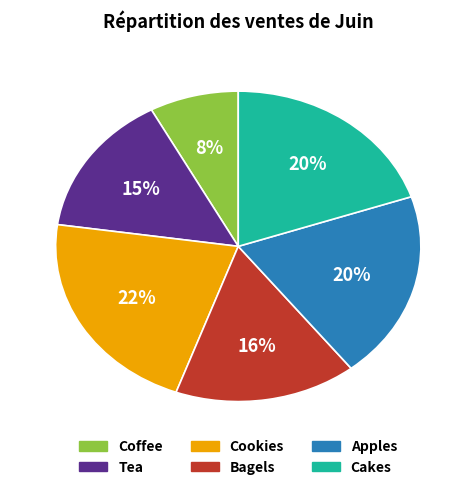

The Coffee slice represents 21% of the pie. True or false?

False